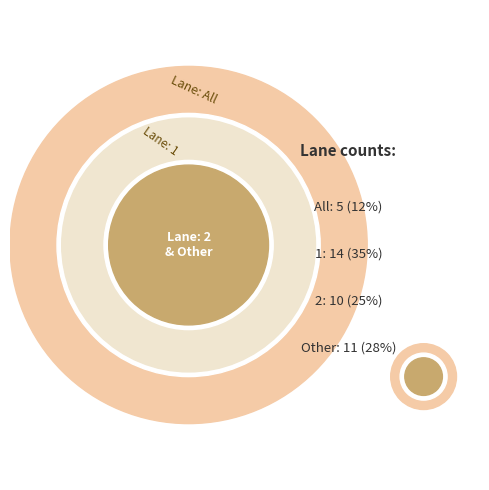

What is the change in value from All to 2?

+5